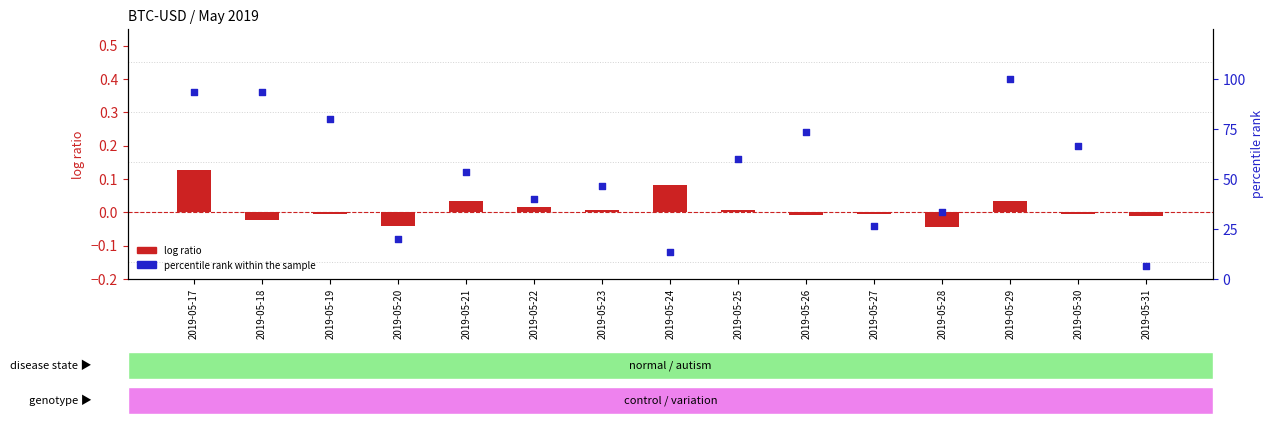

At how many categories does at least one series exceed 28?

11